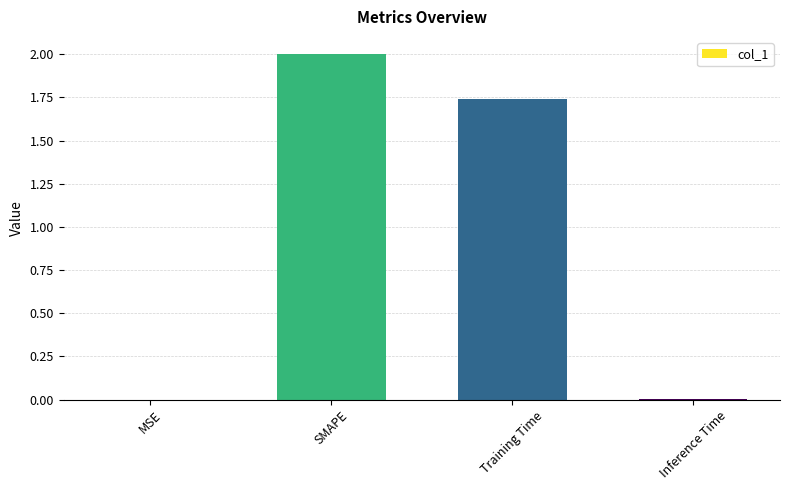

What is the maximum value shown in the chart?

2.0